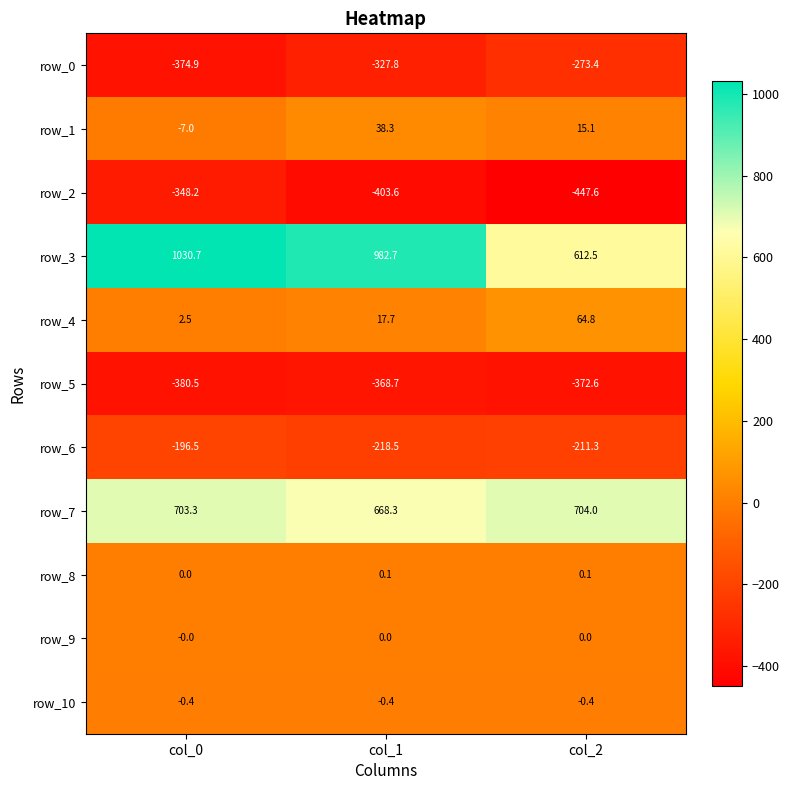

What is the difference between the row_7 values at col_2 and col_0?

0.7